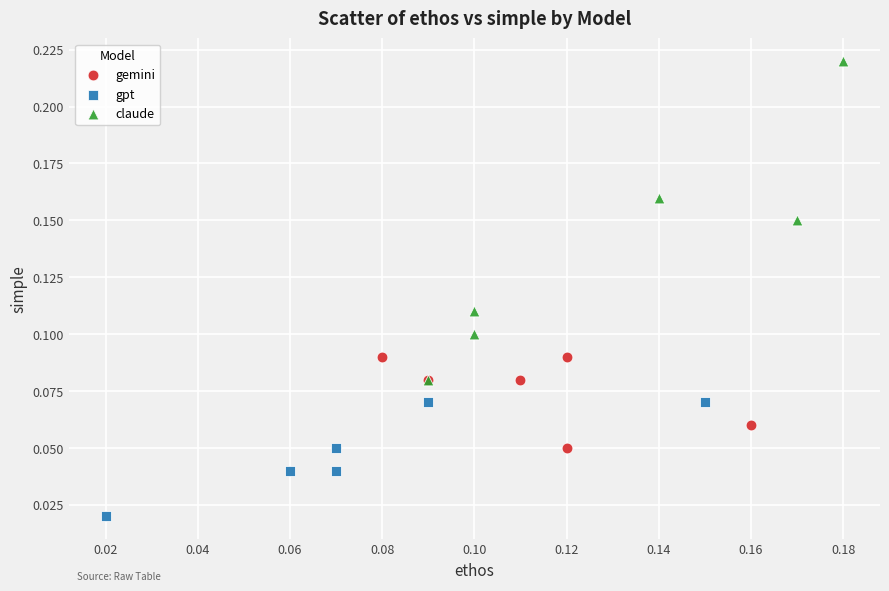

Which series reaches the maximum Y coordinate?

claude